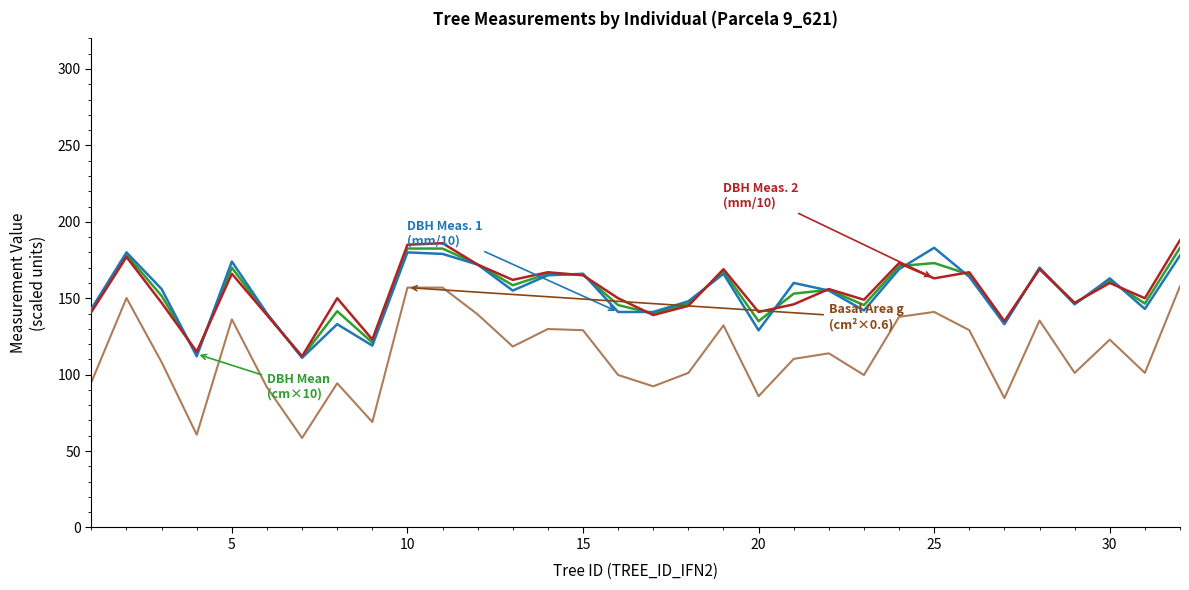

What is the smallest value displayed?

58.6